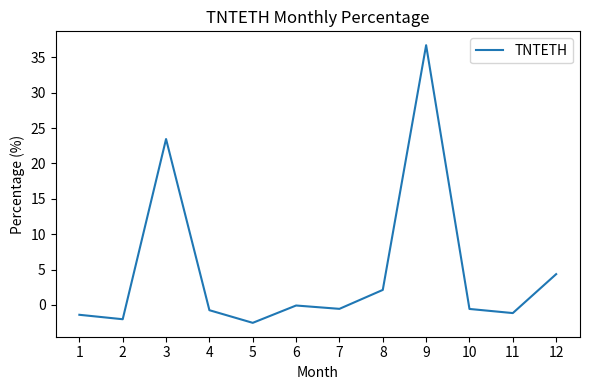

What is the approximate value at 8?

2.1